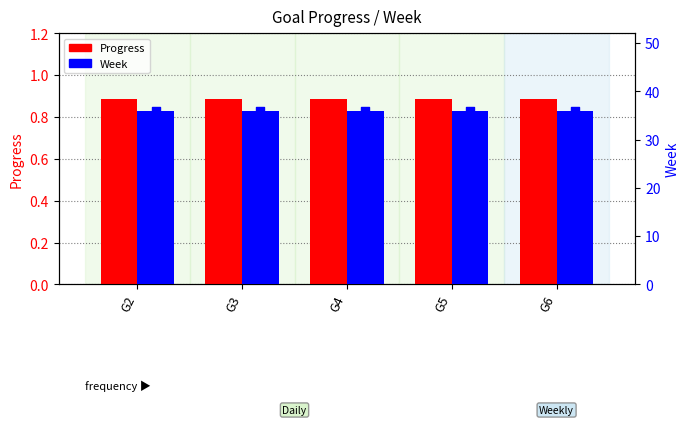

At how many categories does at least one series exceed 12?

5